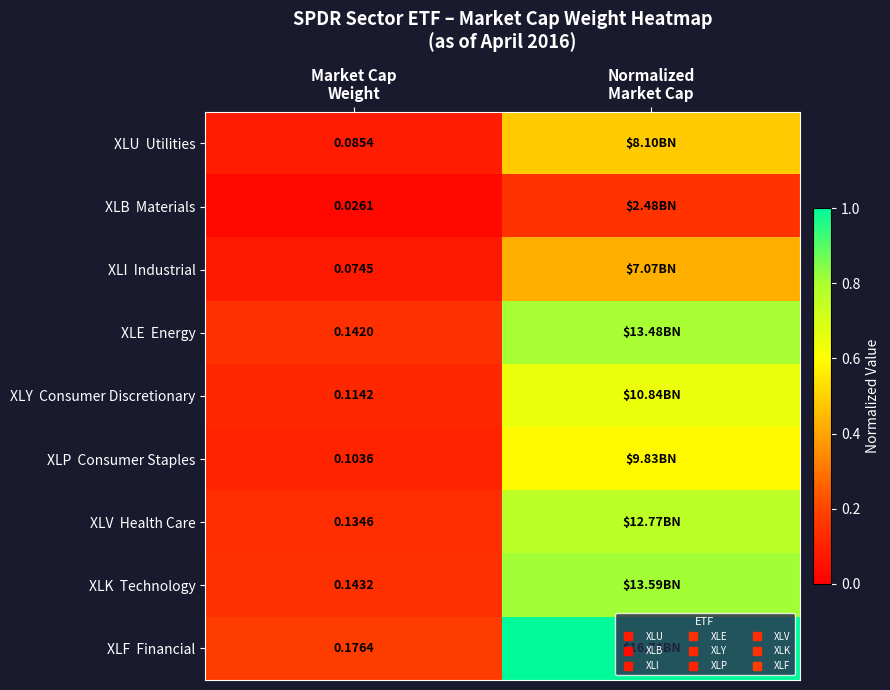

Is the value of XLU Utilities at Market Cap Weight greater than the value of XLI Industrial at Normalized Market Cap?

No